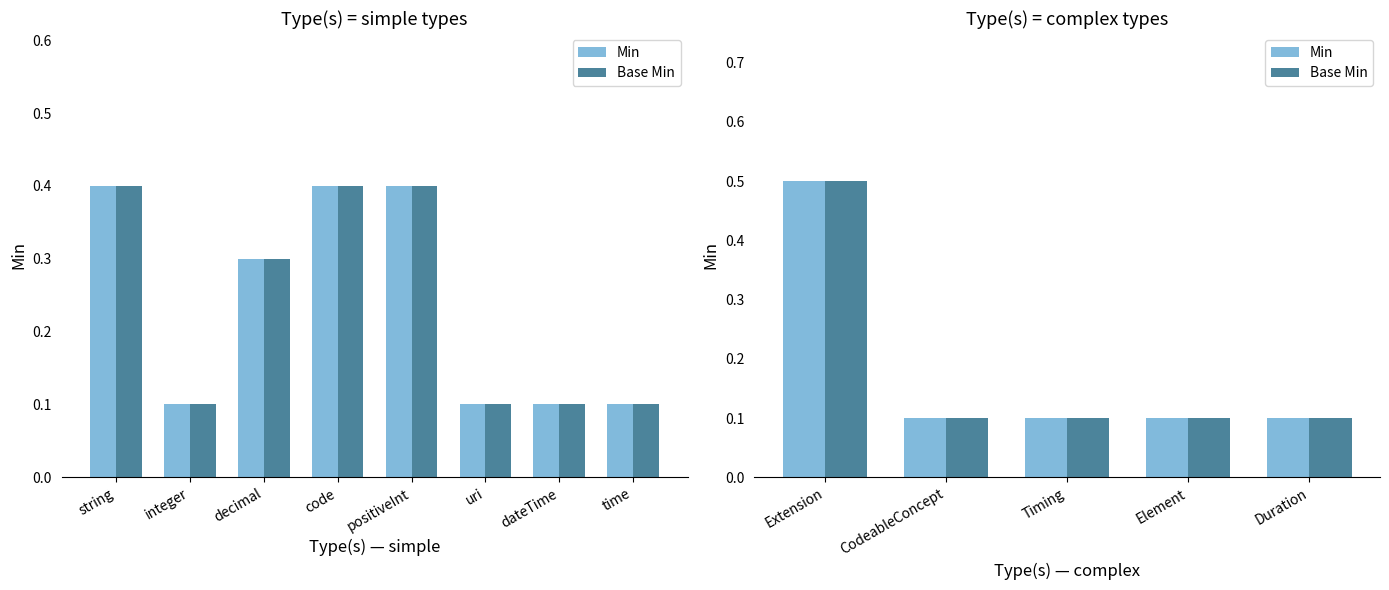

At which label is Base Min closest to 0?

integer